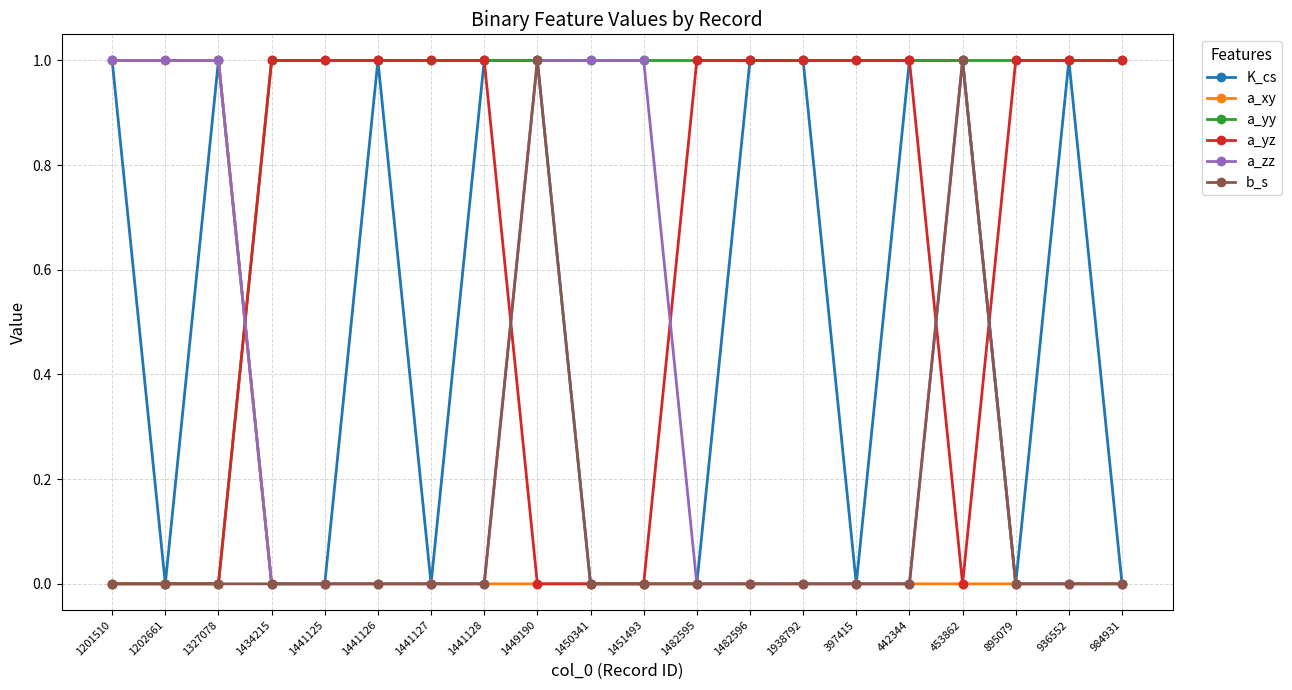

Where is the first local minimum for K_cs?

1202661